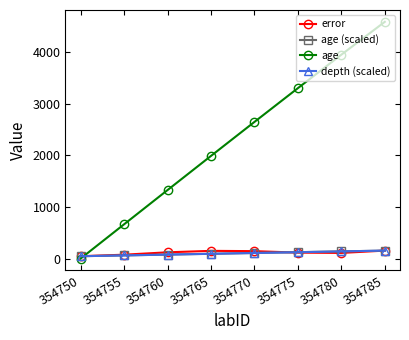

Where does the error series first go above 128?

354760